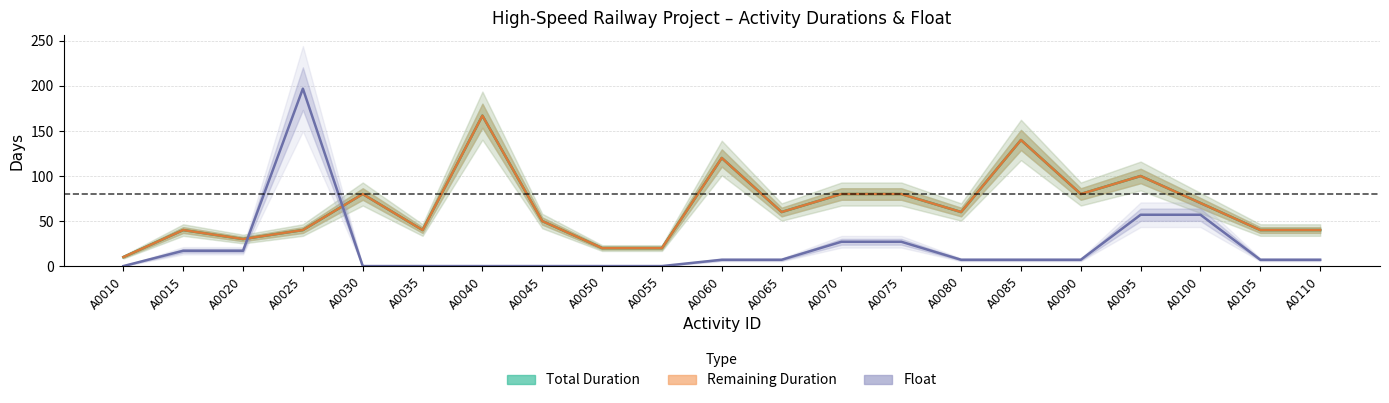

The Float series shows 7 at A0065. True or false?

True